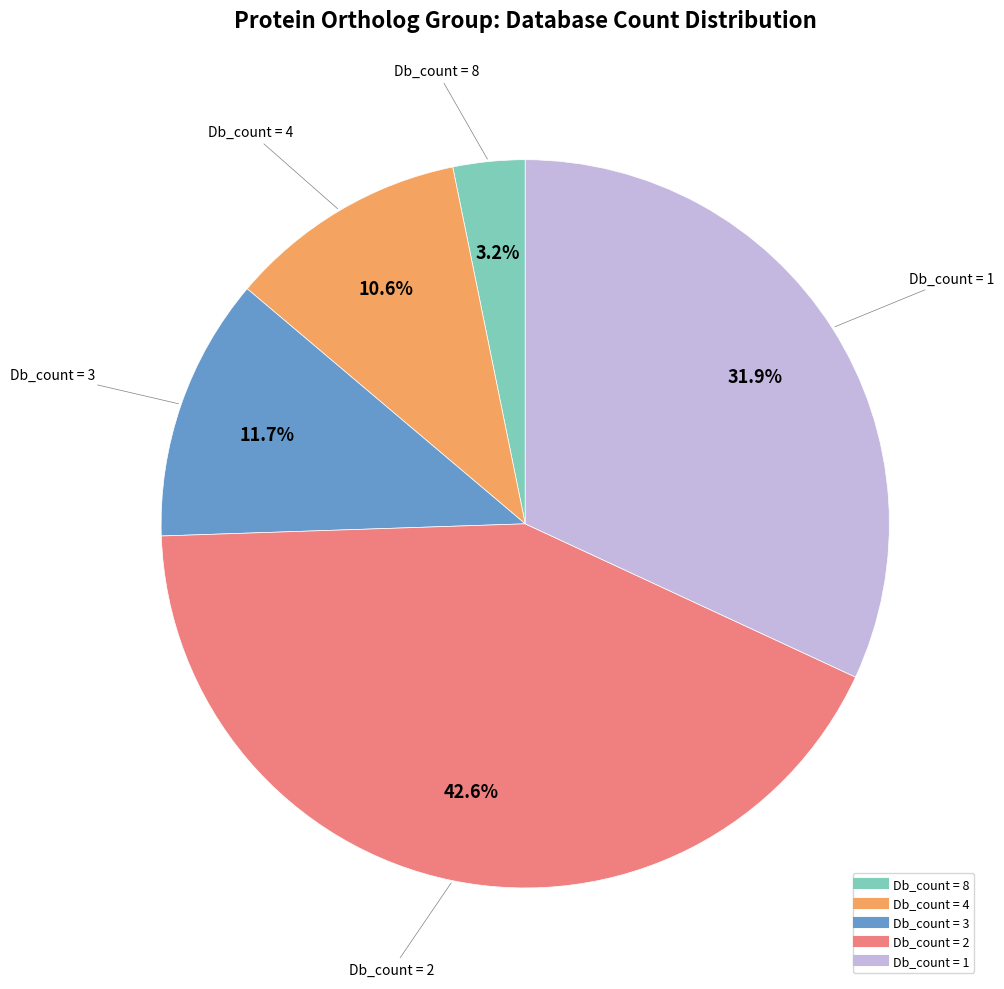

Does any single category account for the majority?

No